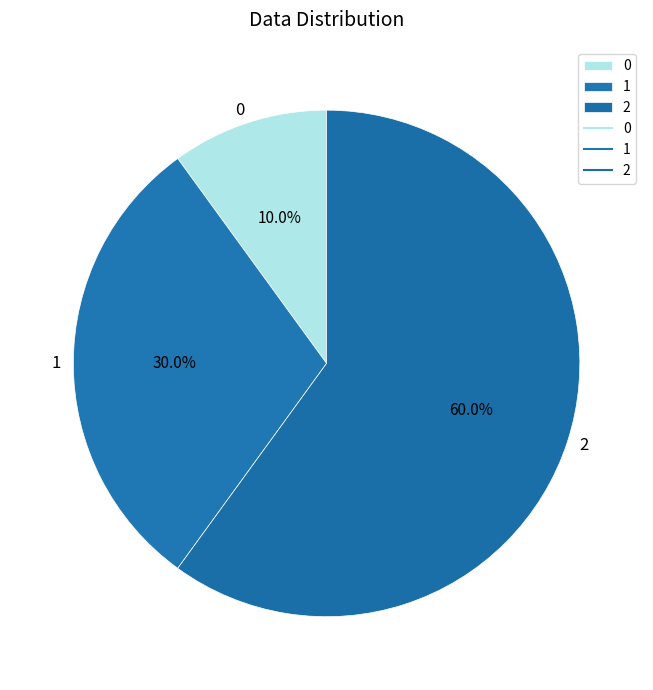

What portion of the pie excludes 1?

70.0%